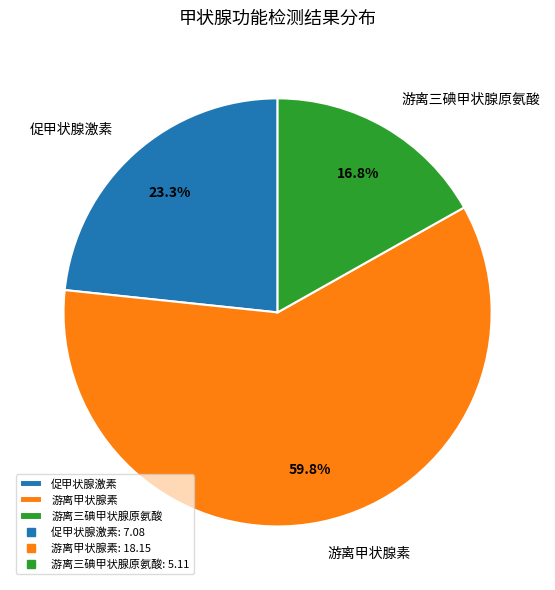

To the nearest percent, what portion does 游离甲状腺素 represent?

60%